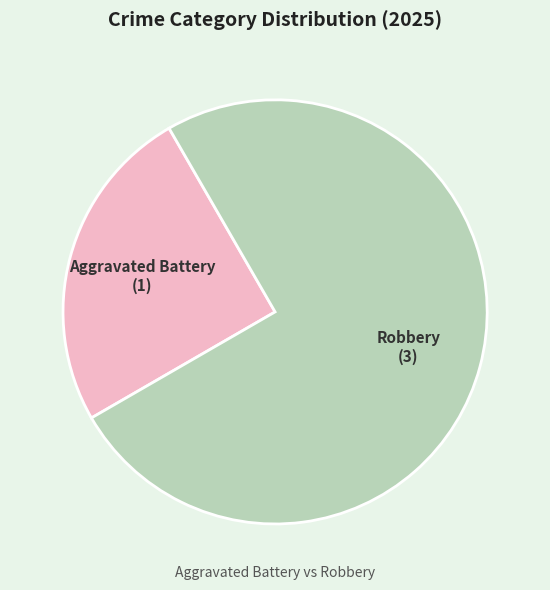

How many segments does this pie chart have?

2